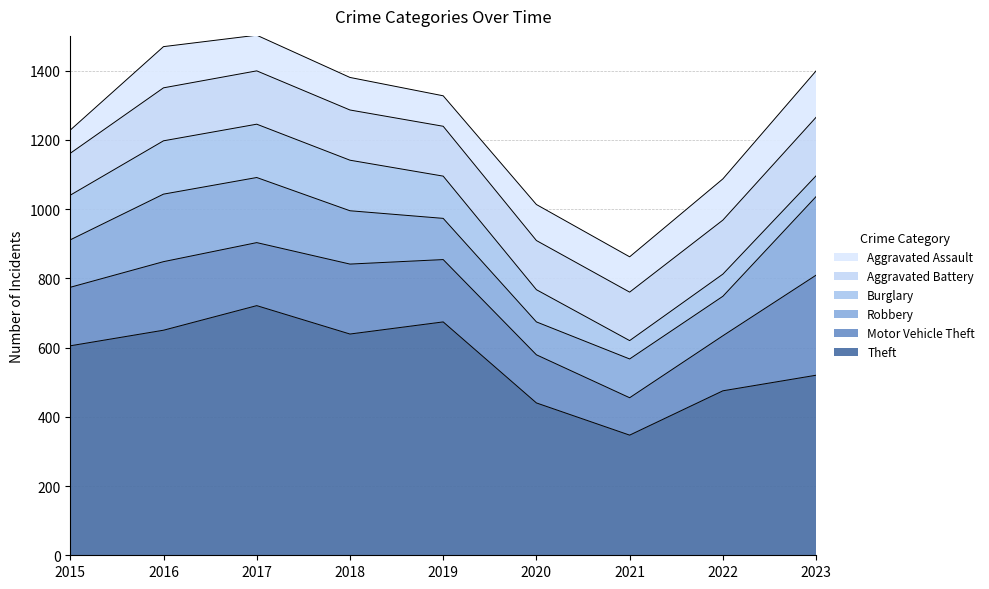

Between 2023 and 2021, which is larger?

2023